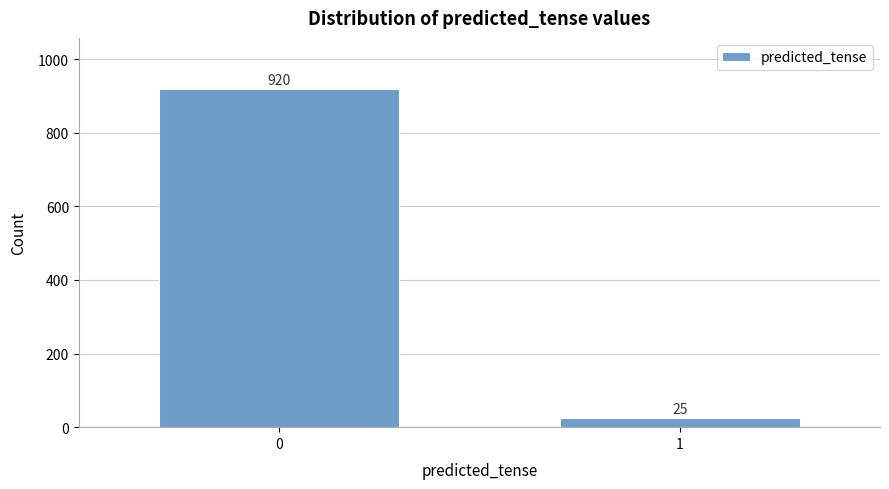

Reading right to left, list all the values displayed in this chart.

25	920